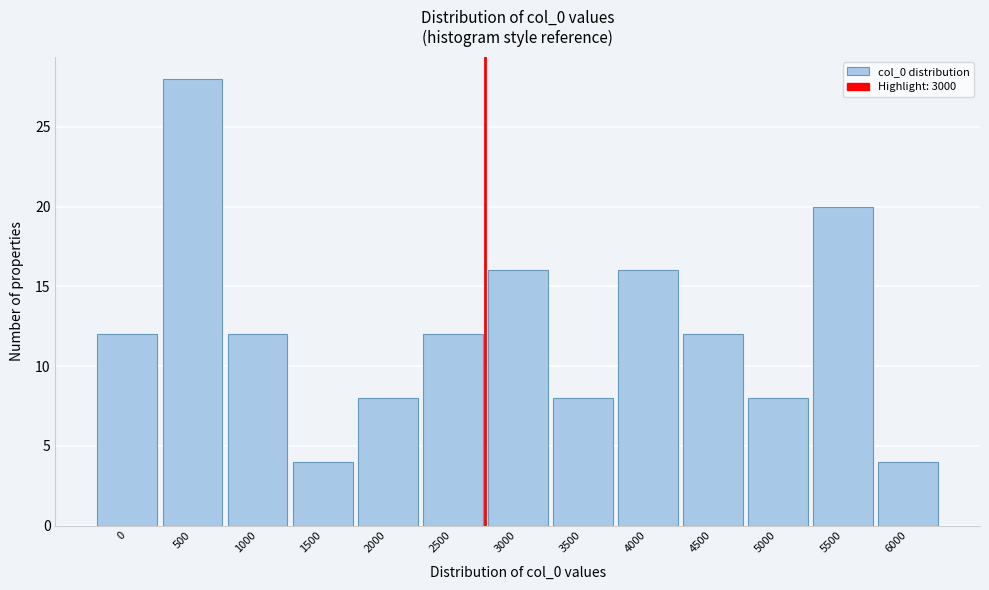

Reading right to left, list all the values displayed in this chart.

6000=4	5500=20	5000=8	4500=12	4000=16	3500=8	3000=16	2500=12	2000=8	1500=4	1000=12	500=28	0=12